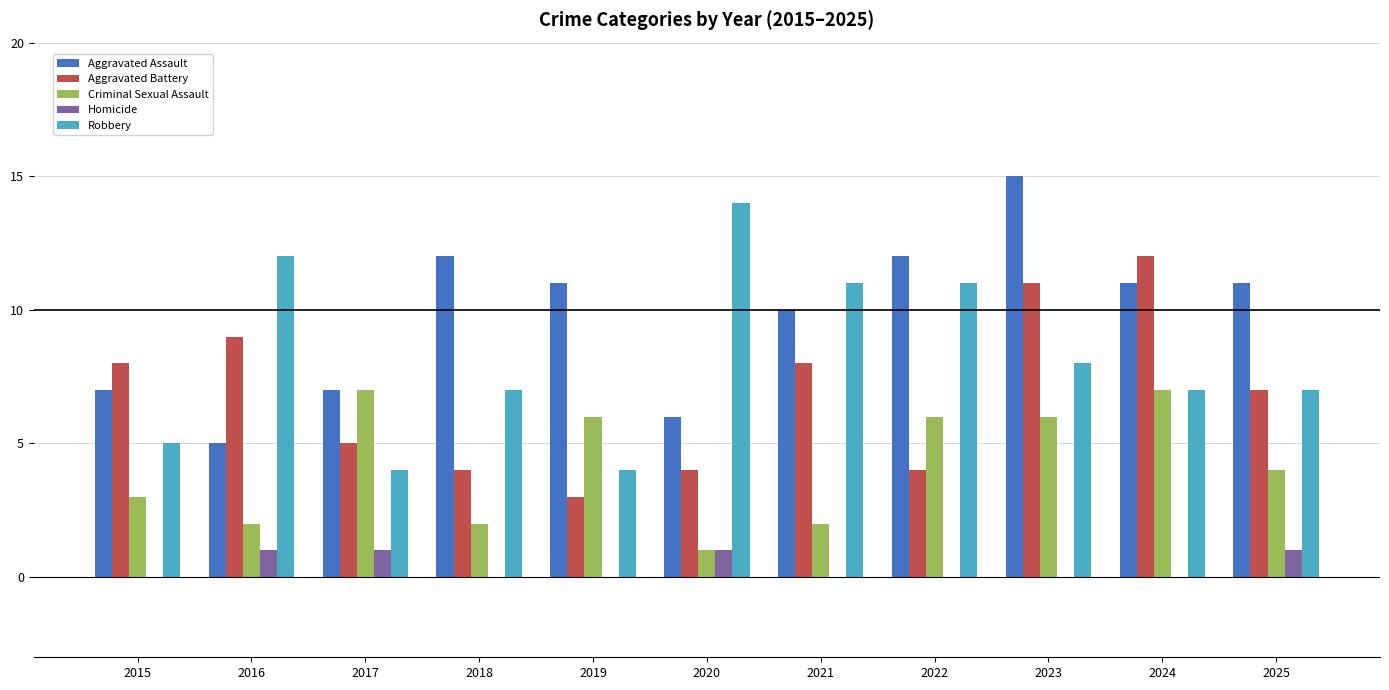

Is the value of Criminal Sexual Assault at 2021 greater than the value of Homicide at 2021?

Yes